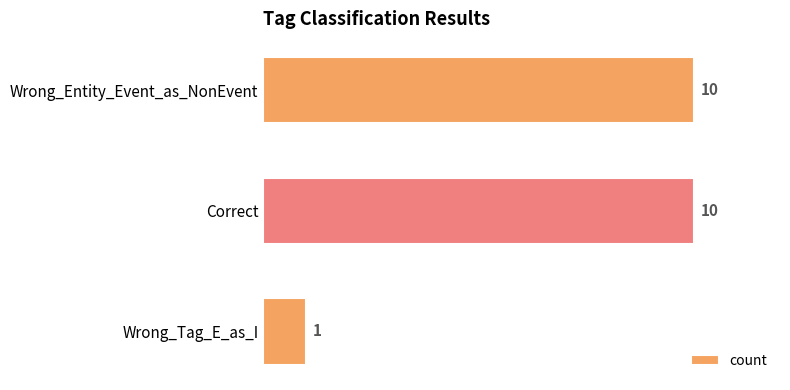

Where is the data nearest to the value 5?

Wrong_Tag_E_as_I